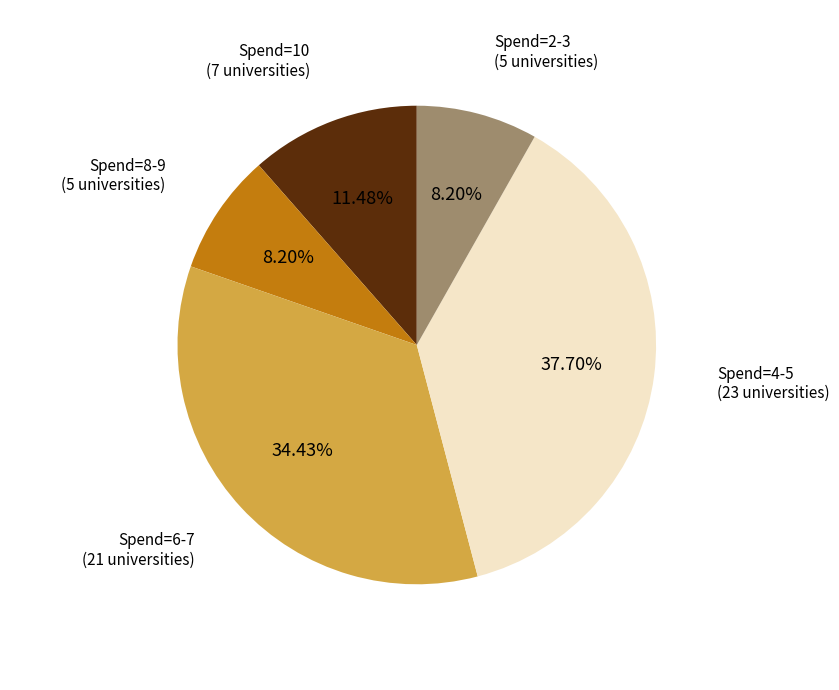

Is there any slice that represents more than half of the pie?

No